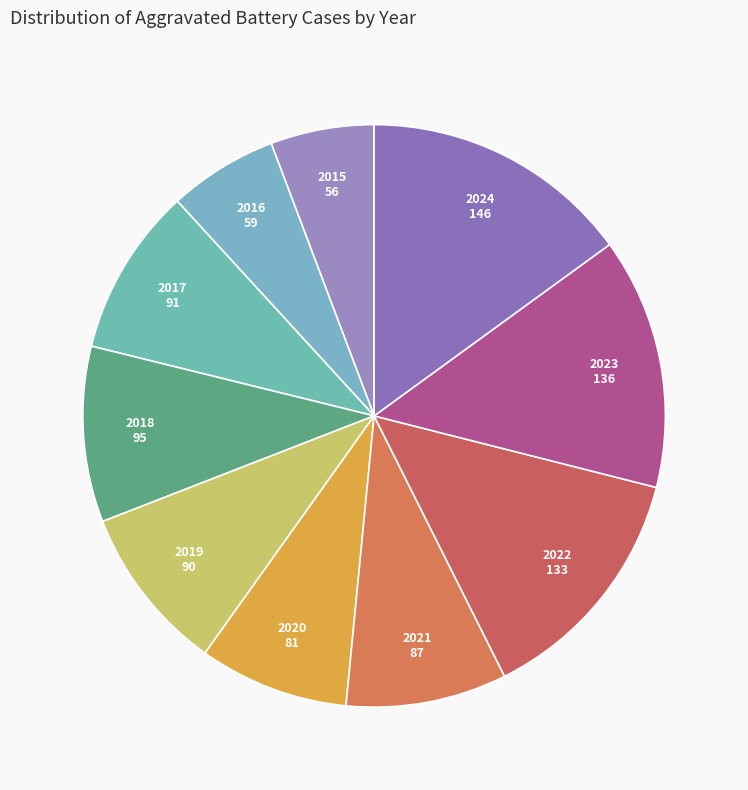

How many slices are in this pie chart?

10